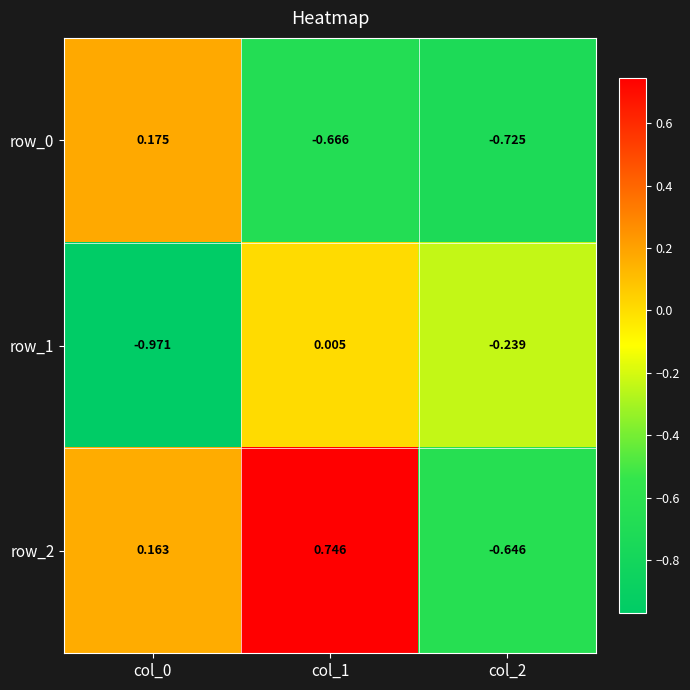

What is the difference between the row_2 values at col_1 and col_0?

0.6